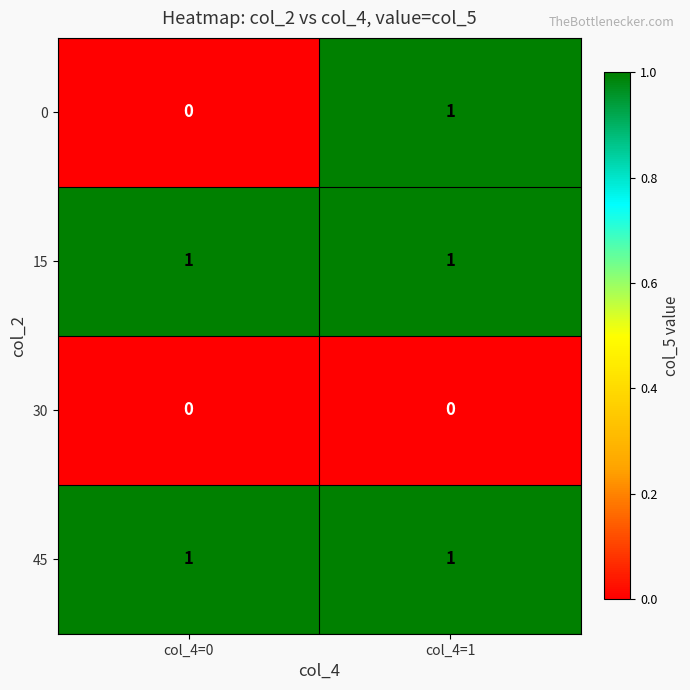

At how many categories does at least one series exceed 0?

2